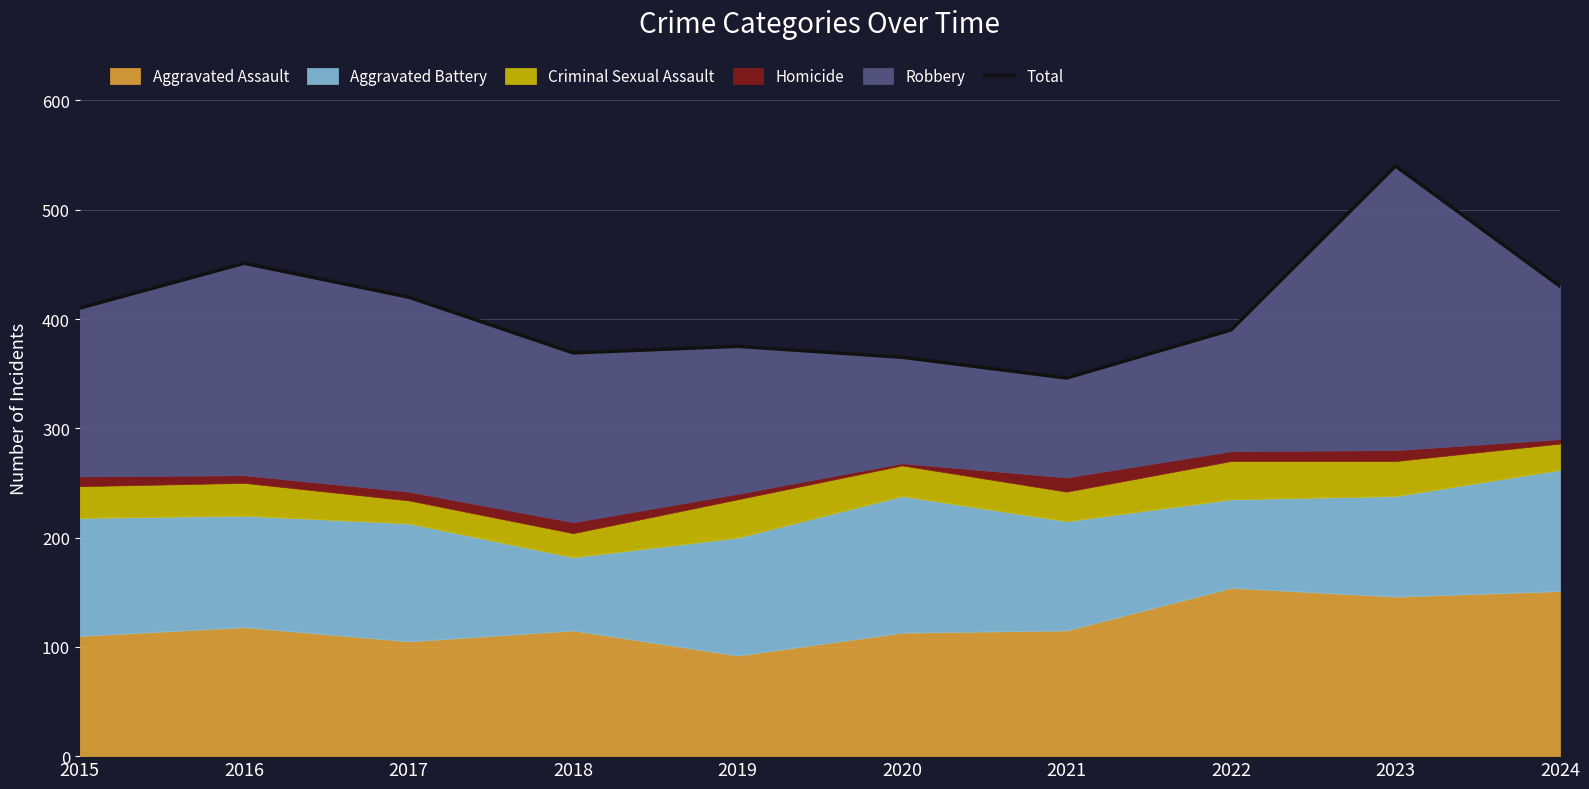

How many data points are less than 410?

5